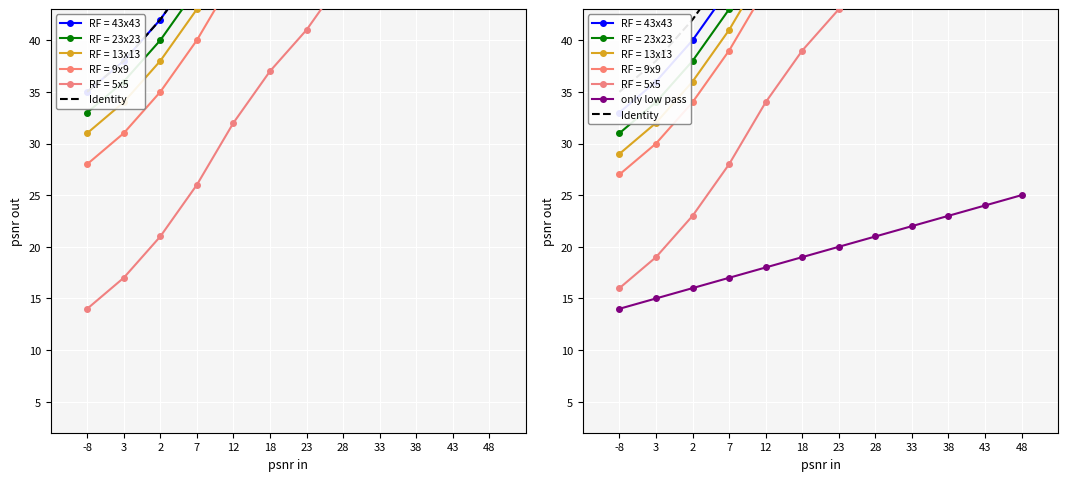

What is the value of the Identity point at the 9th from the left?

71